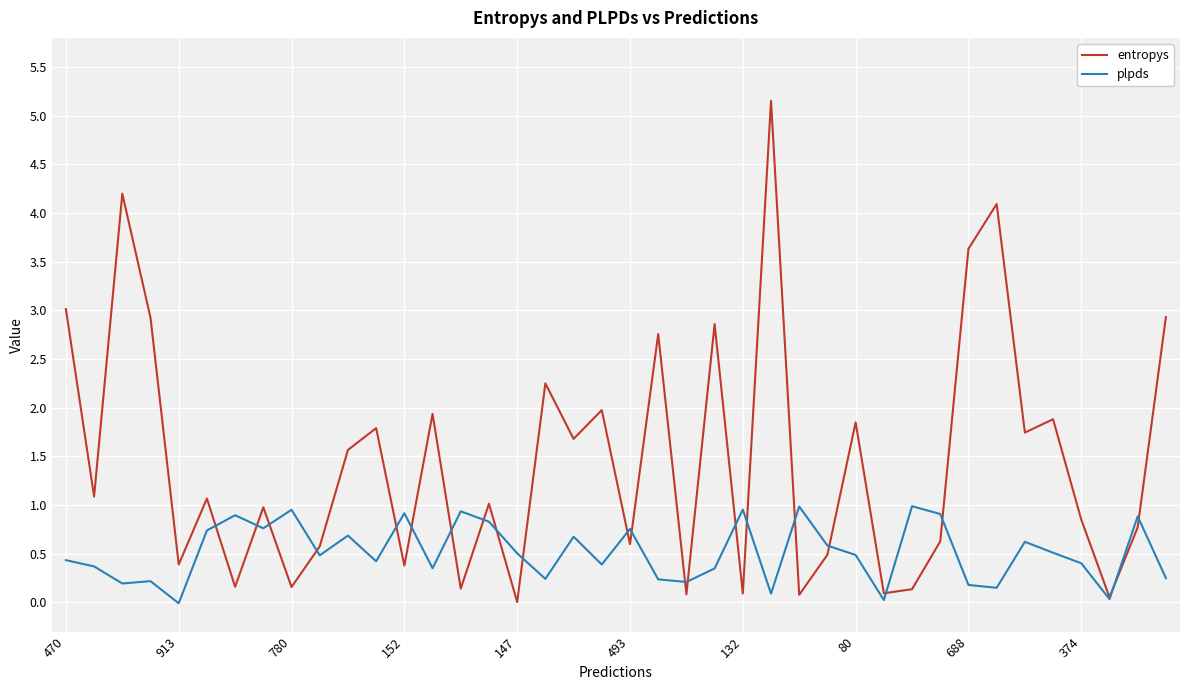

After their last crossing, which series has the higher values: entropys or plpds?

entropys